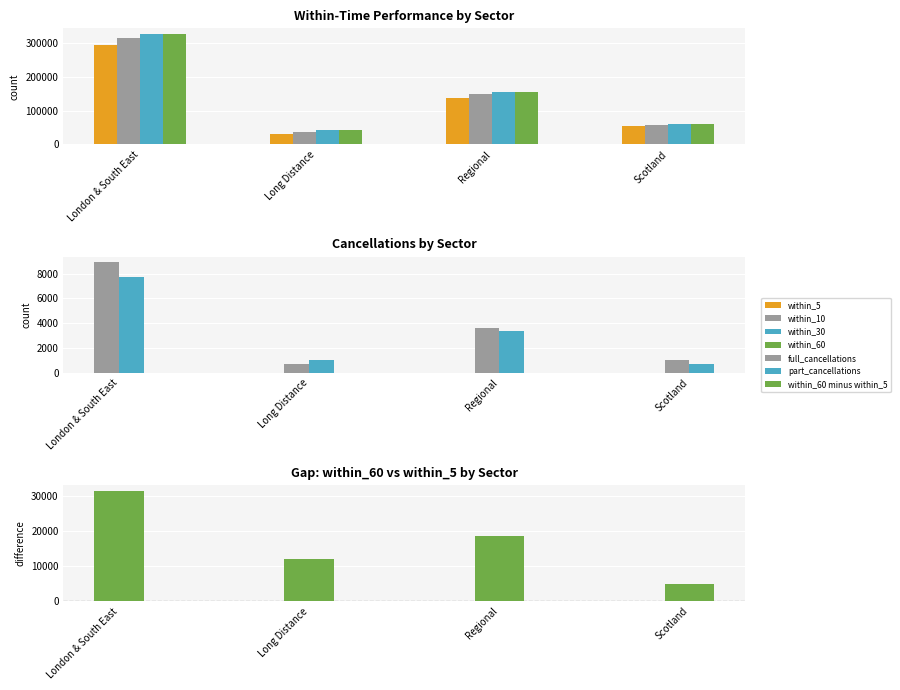

Is it true that within_10 equals 127287 at London & South East?

False